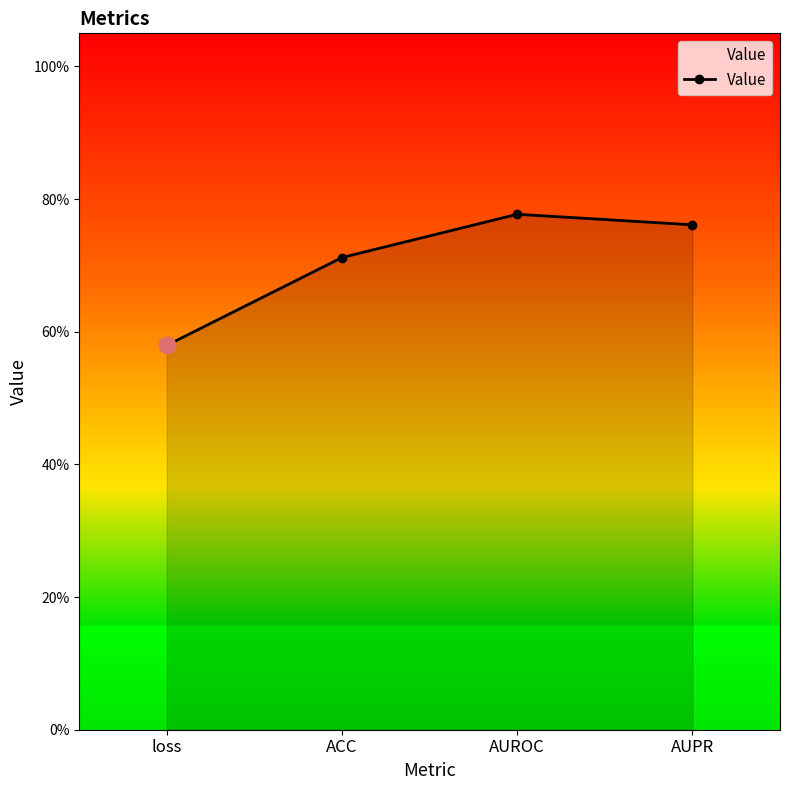

Which has a higher value, loss or AUROC?

AUROC